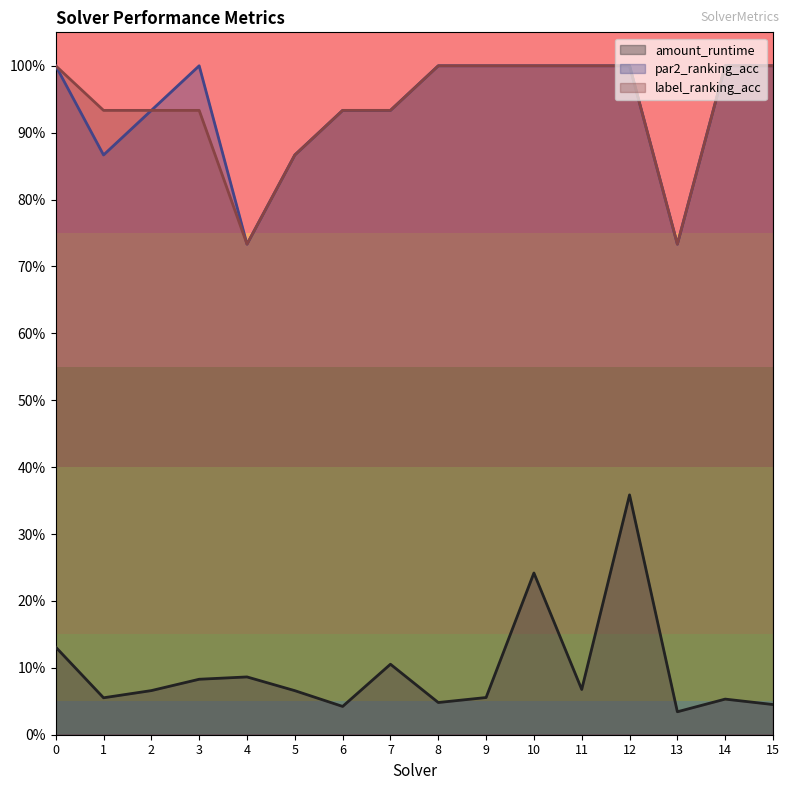

Is it true that par2_ranking_acc equals 1.5 at 7?

False